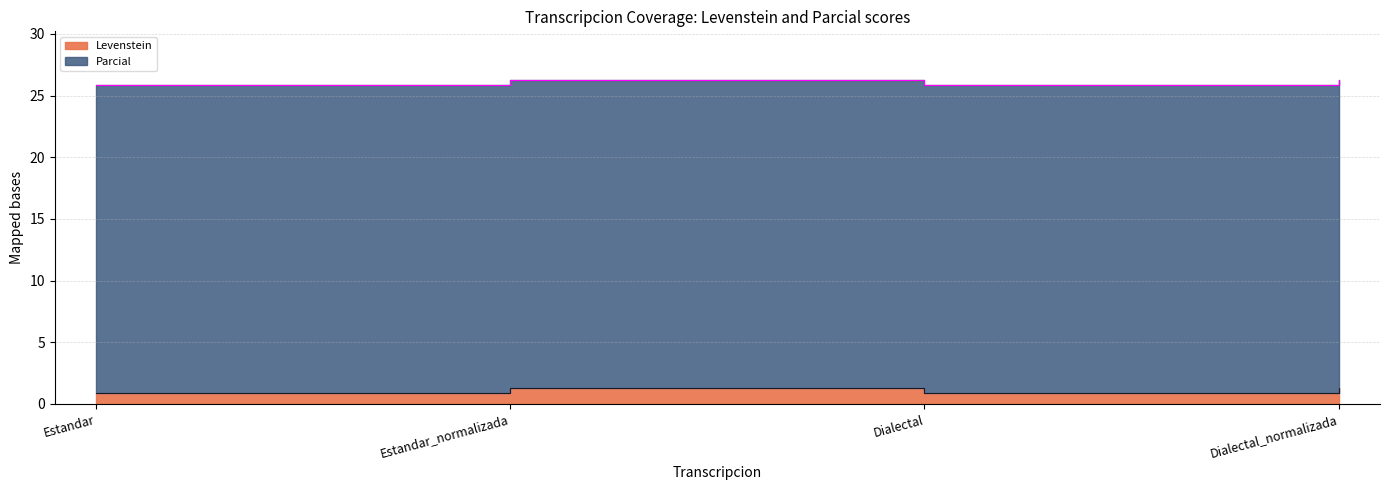

How many data points does each series have?

4